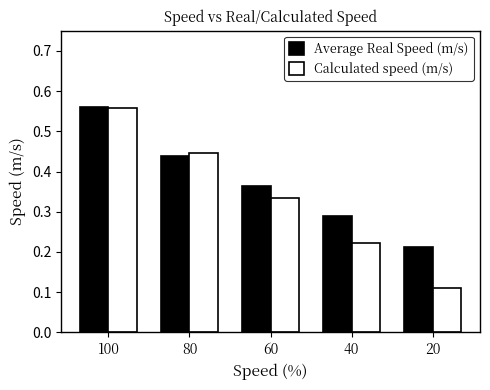

What is the total value across all series at 80?

0.9